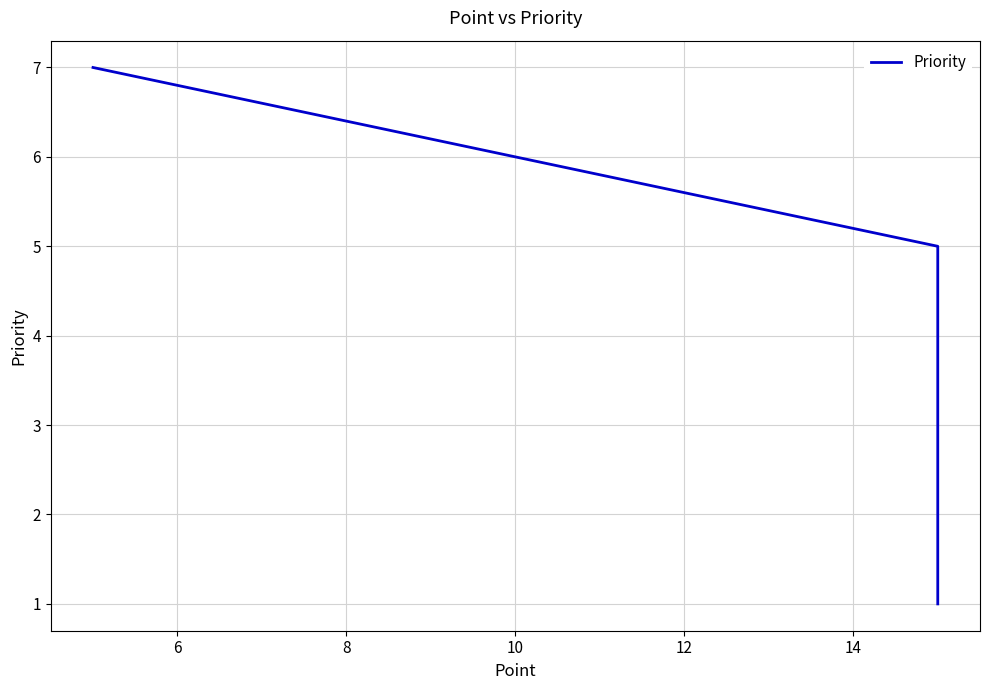

Count the number of values greater than 4.

3